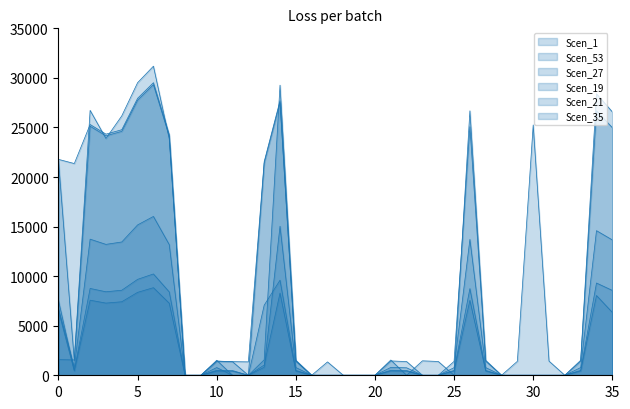

Where is the first local maximum for Scen_19?

10